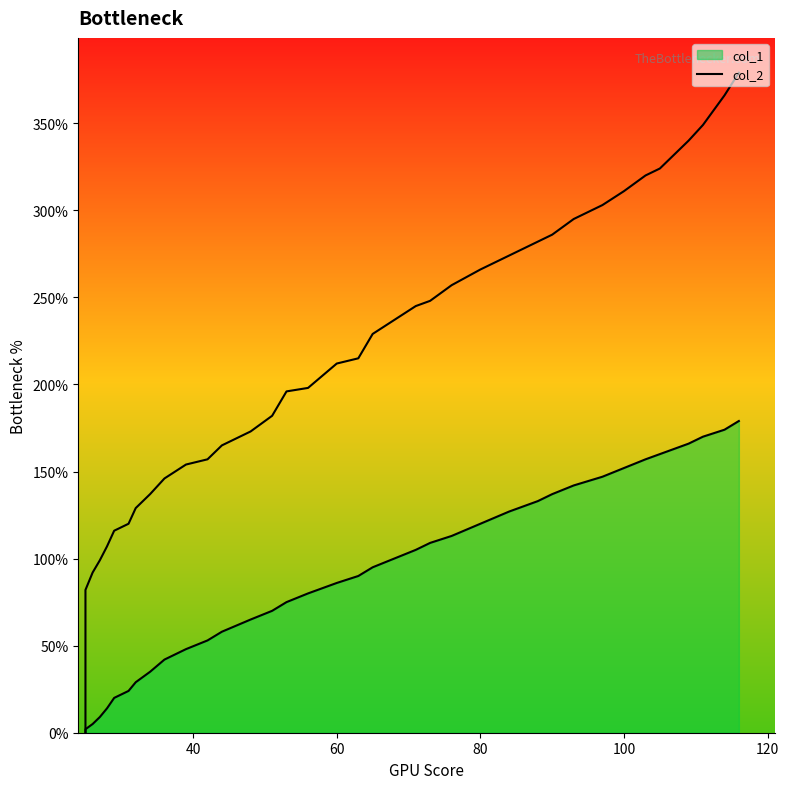

What is the difference between the maximum and second lowest values?

306